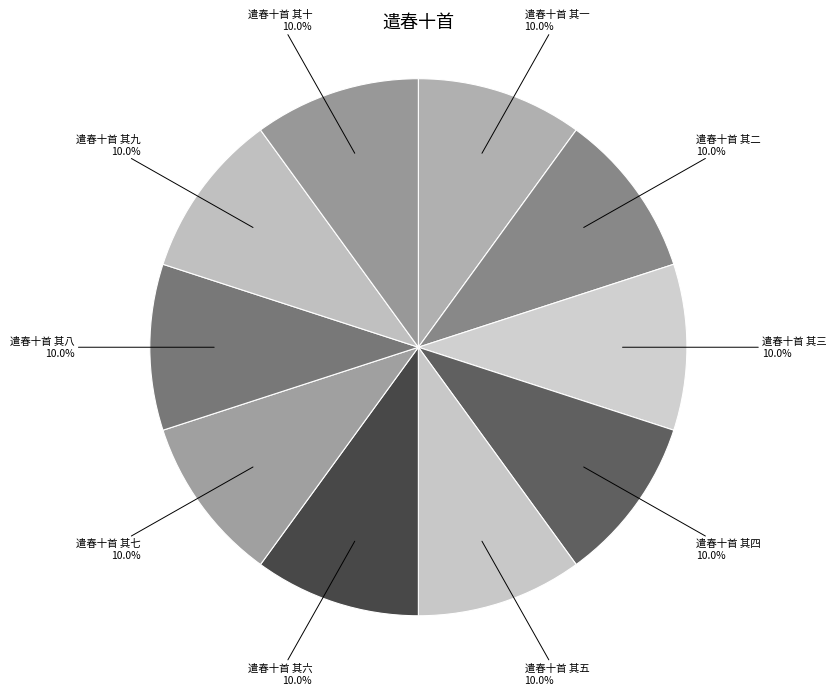

True or false: 遣春十首 其一 accounts for 1% of the total.

False